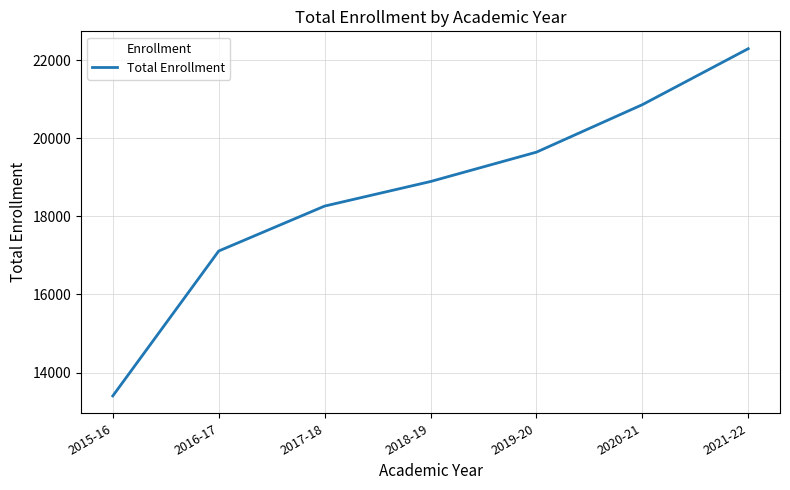

What is the minimum value shown in the chart?

13402